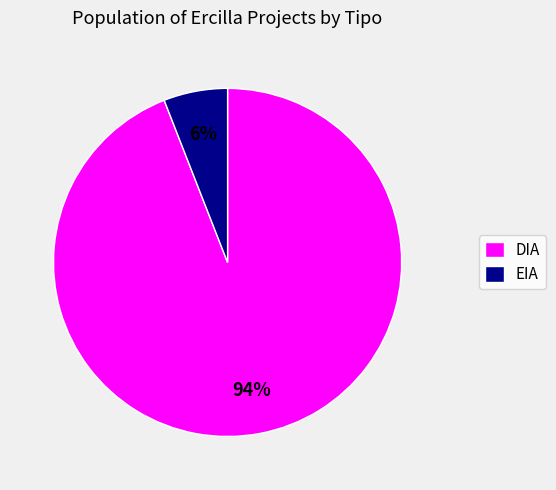

Which category has the smallest portion of the pie?

EIA